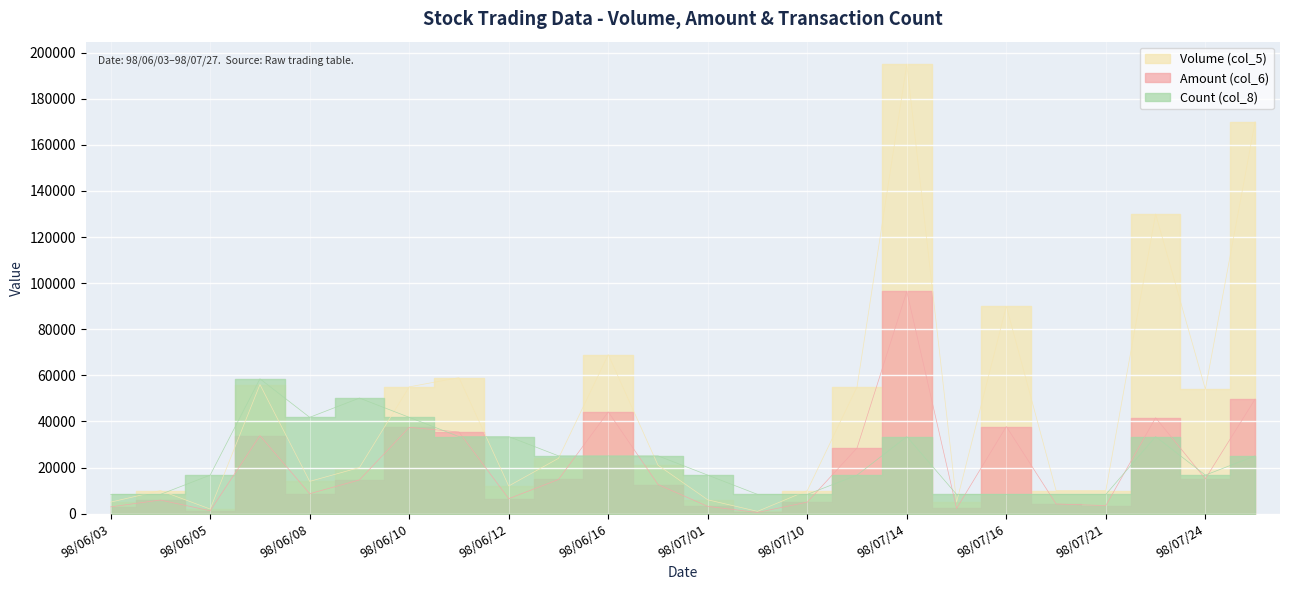

What is the label of the 18th point from the left?

98/07/15